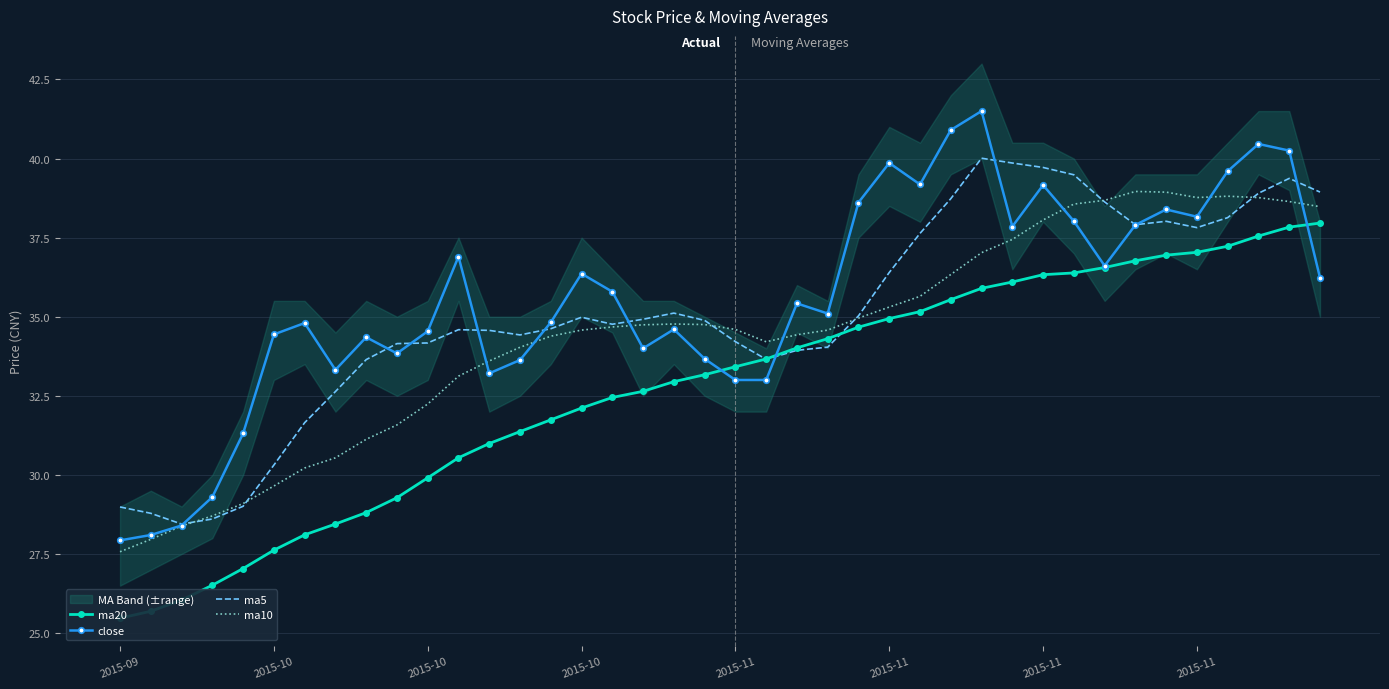

What is the total value across all series at 32?

150.5